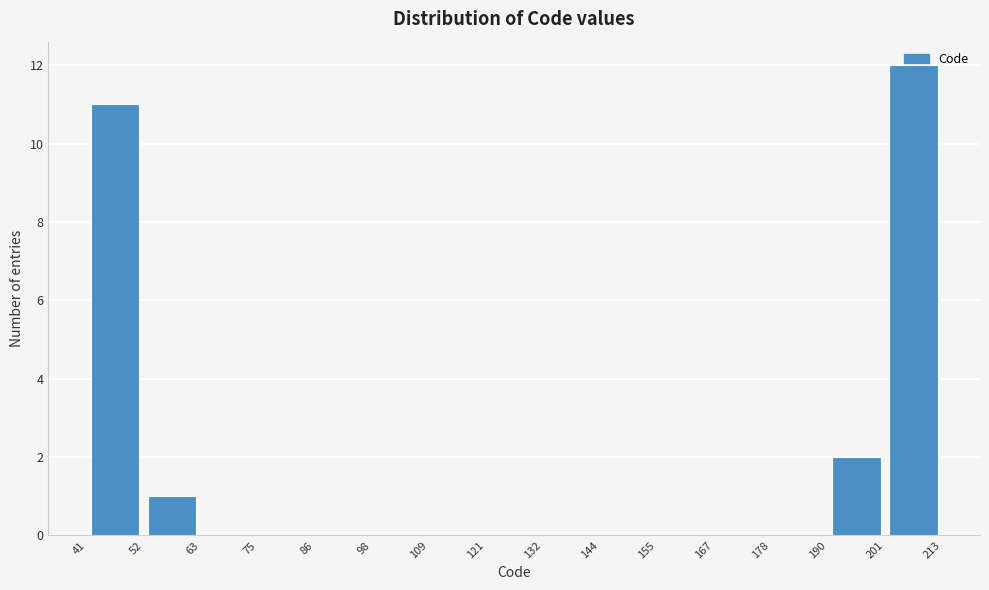

Reading left to right, list every bar in this chart as the range it spans on the x-axis followed by its height. The values are not printed on the chart, so give them approximately, as read against the axis.

41 to 52: 11
52 to 63: 1
63 to 75: 0
75 to 86: 0
86 to 98: 0
98 to 109: 0
109 to 121: 0
121 to 132: 0
132 to 144: 0
144 to 155: 0
155 to 167: 0
167 to 178: 0
178 to 190: 0
190 to 201: 2
201 to 213: 12